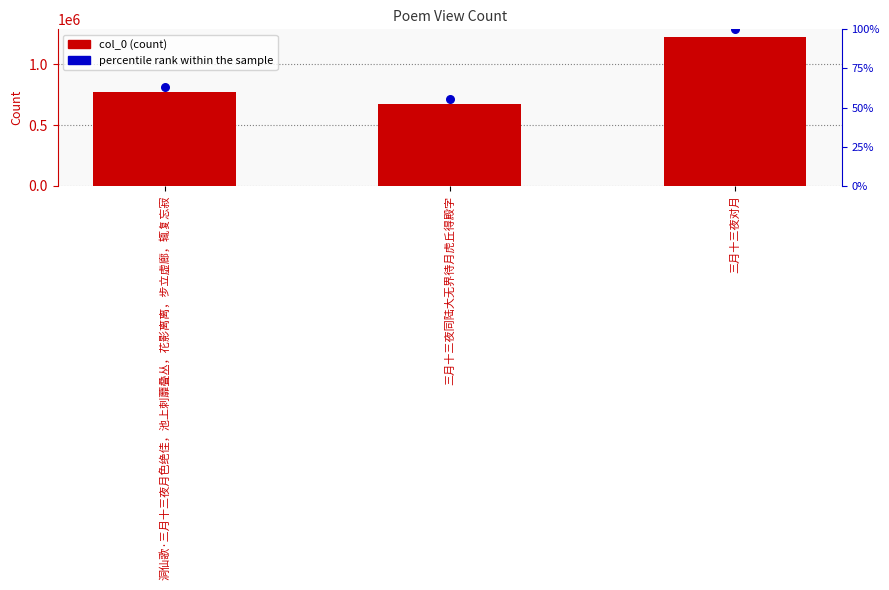

Which series has the widest spread of Y values?

col_0